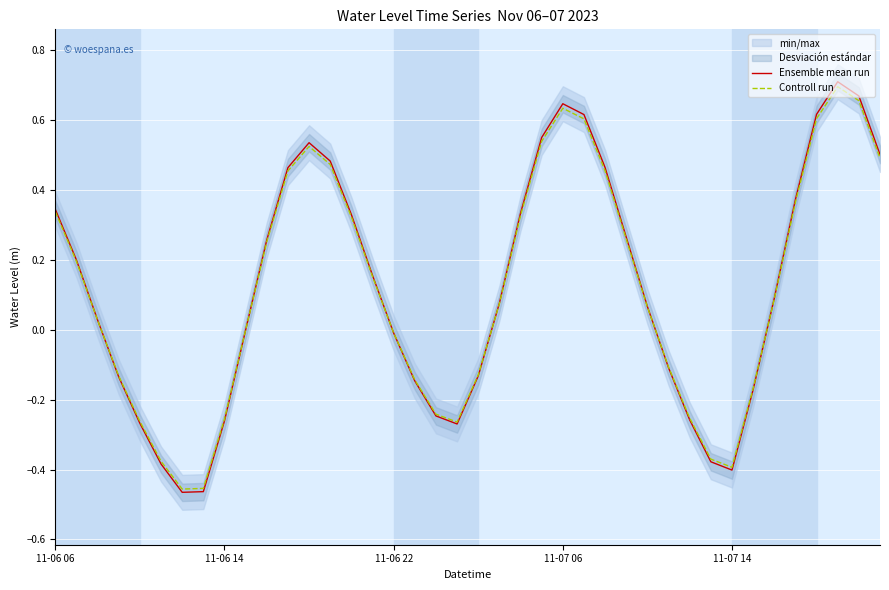

Which category has the highest value in the Ensemble mean run series?

37